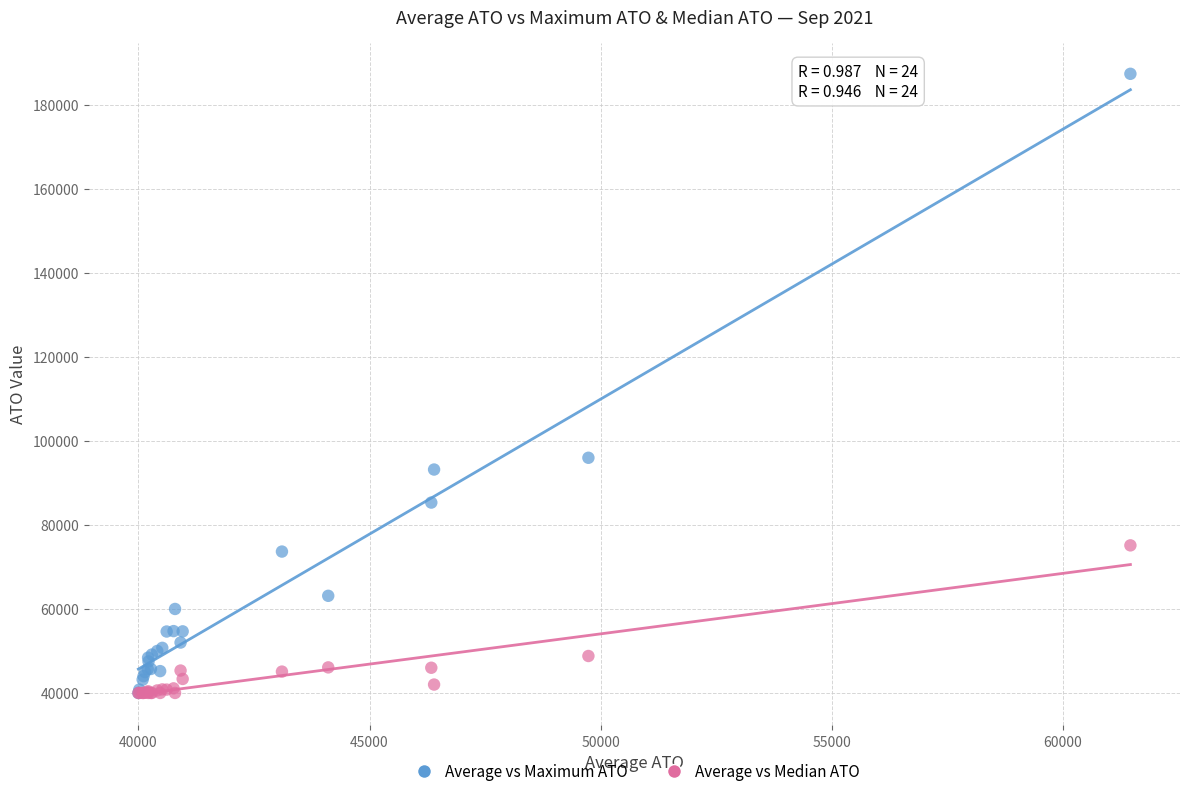

Which series has the widest spread of Y values?

Average vs Maximum ATO